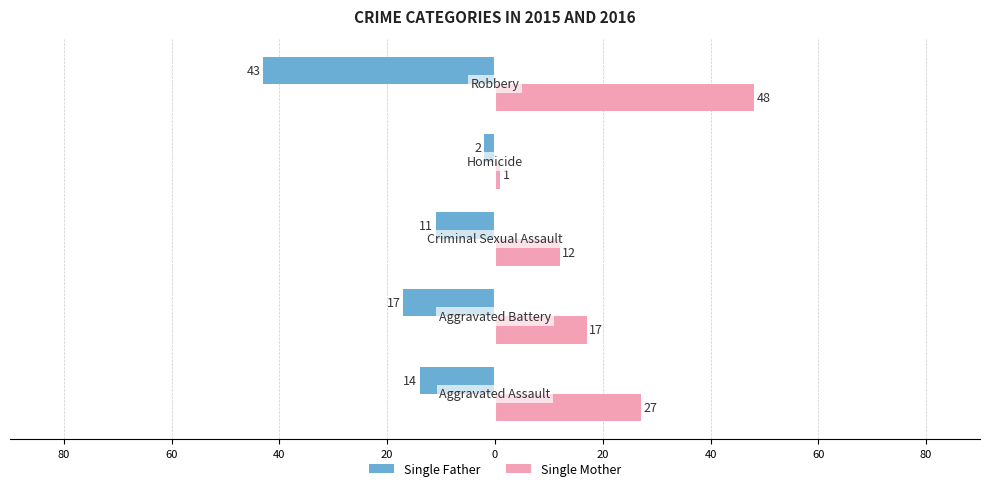

What is the highest value of the Single Father series?

-2